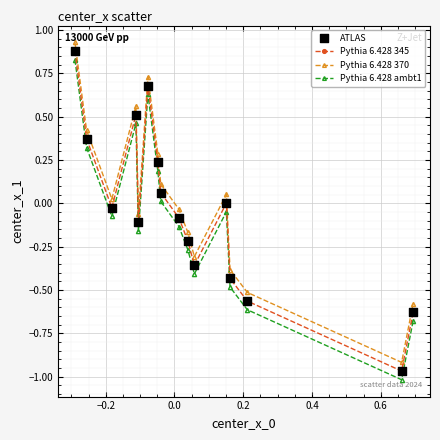

What is the difference between the maximum and minimum values in the Pythia 6.428 370 series?

1.8